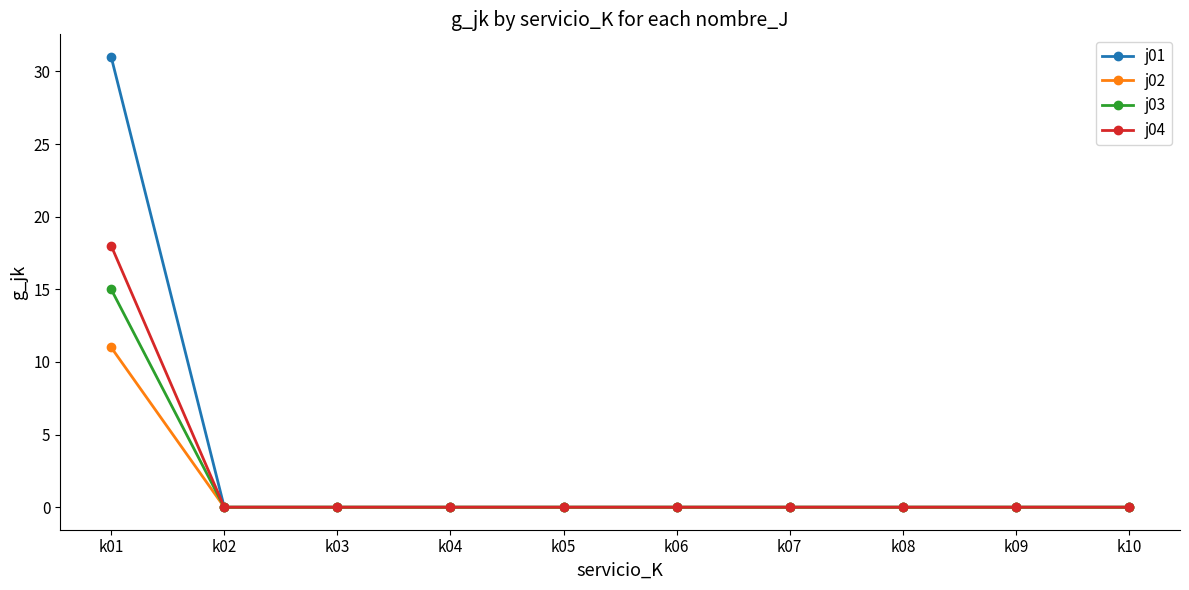

Which series has the largest range (max minus min)?

j01